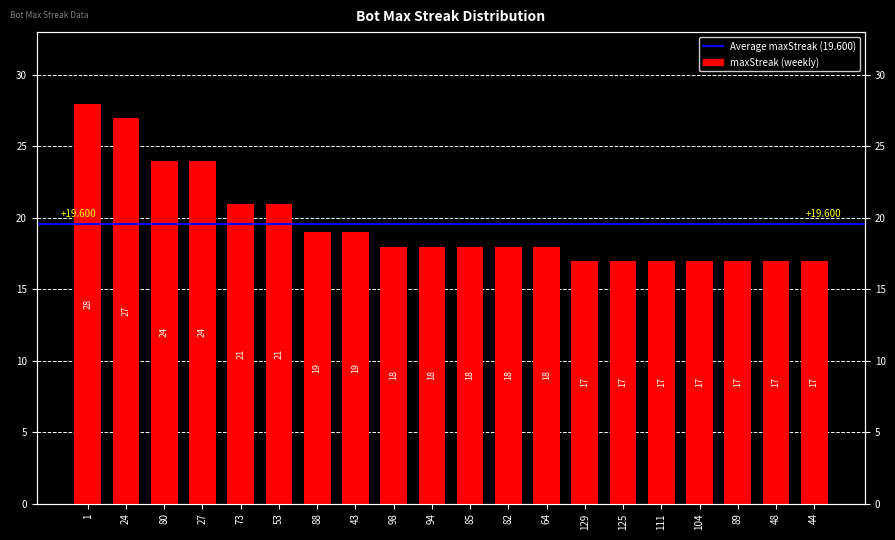

What is the difference between the maximum and minimum values?

11